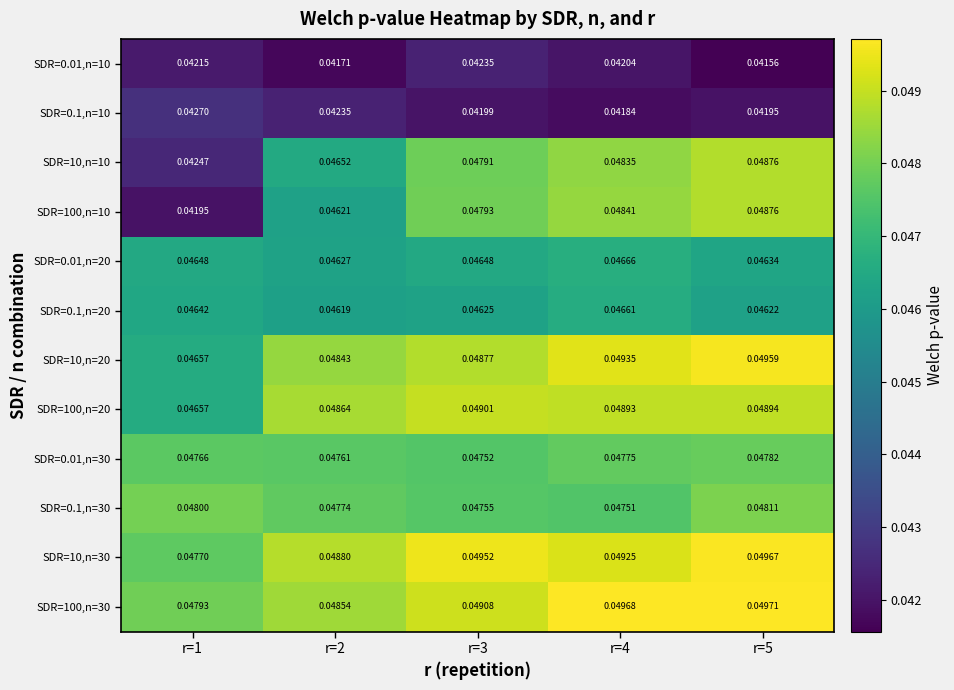

Is the value of SDR=100,n=10 at r=1 greater than the value of SDR=0.1,n=20 at r=4?

No